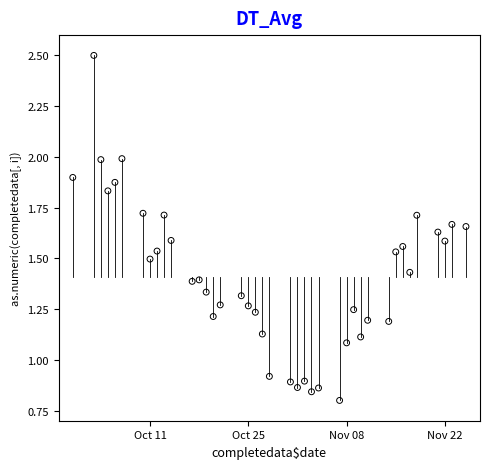

What is the range of X values (max minus min)?

56.0